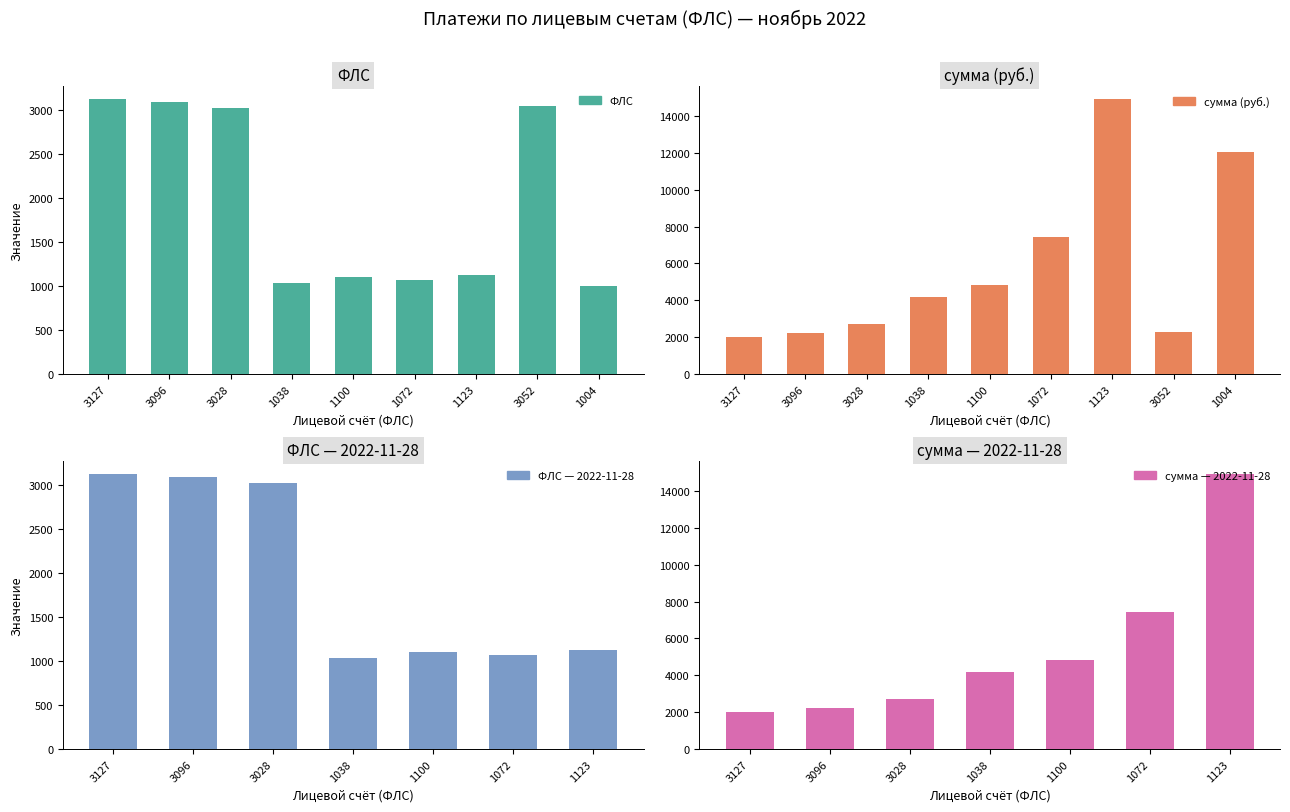

Does the chart contain any negative values?

No